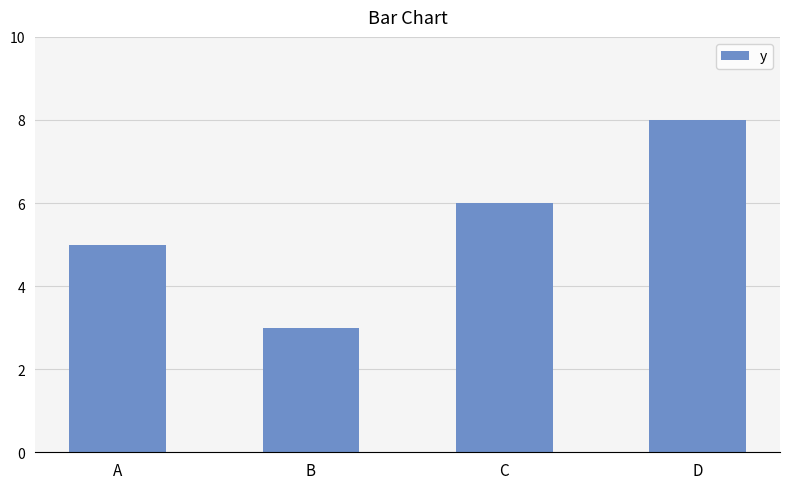

Reading left to right, extract all data points from this chart.

A=5	B=3	C=6	D=8